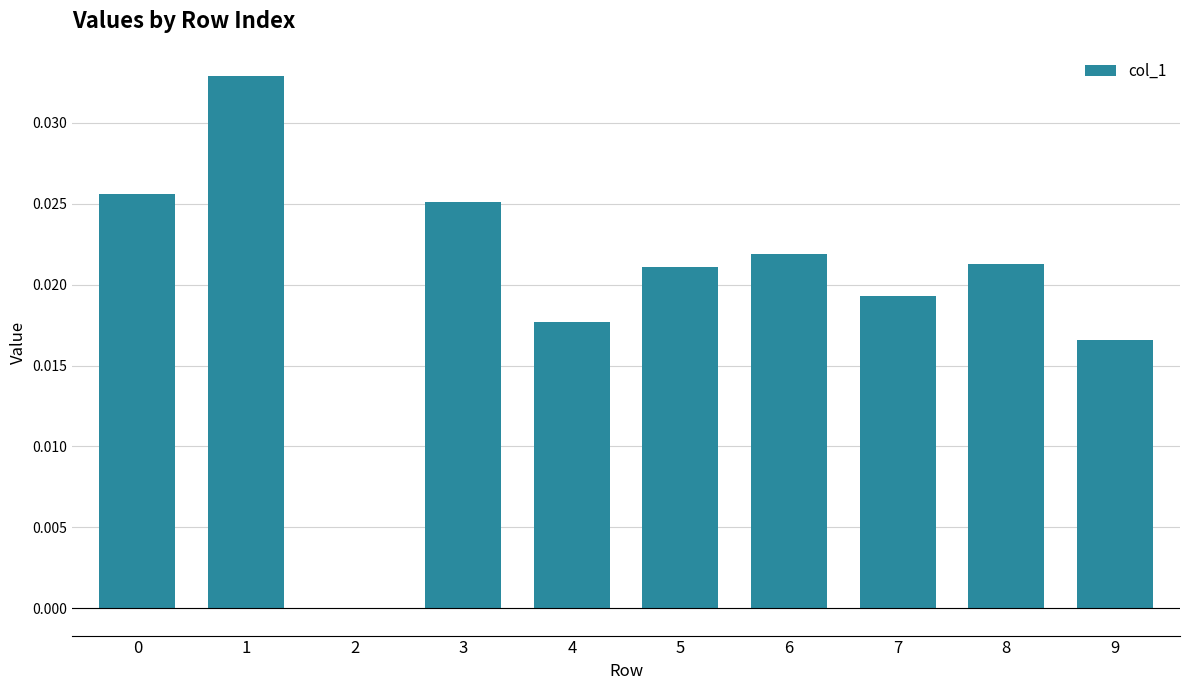

The chart shows a value of 0.0 at 6. True or false?

True